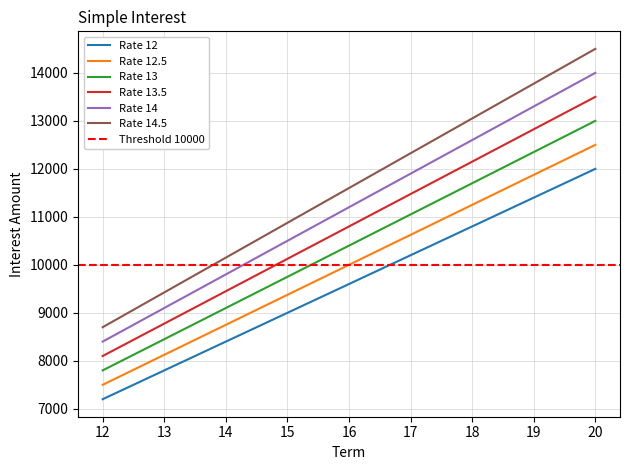

List the series in order of their peak value, highest first.

Rate 14.5, Rate 14, Rate 13.5, Rate 13, Rate 12.5, Rate 12